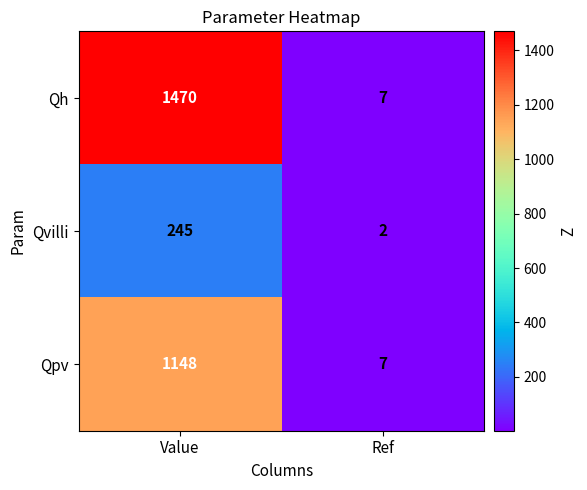

Where is Qvilli nearest to the value 123?

Ref